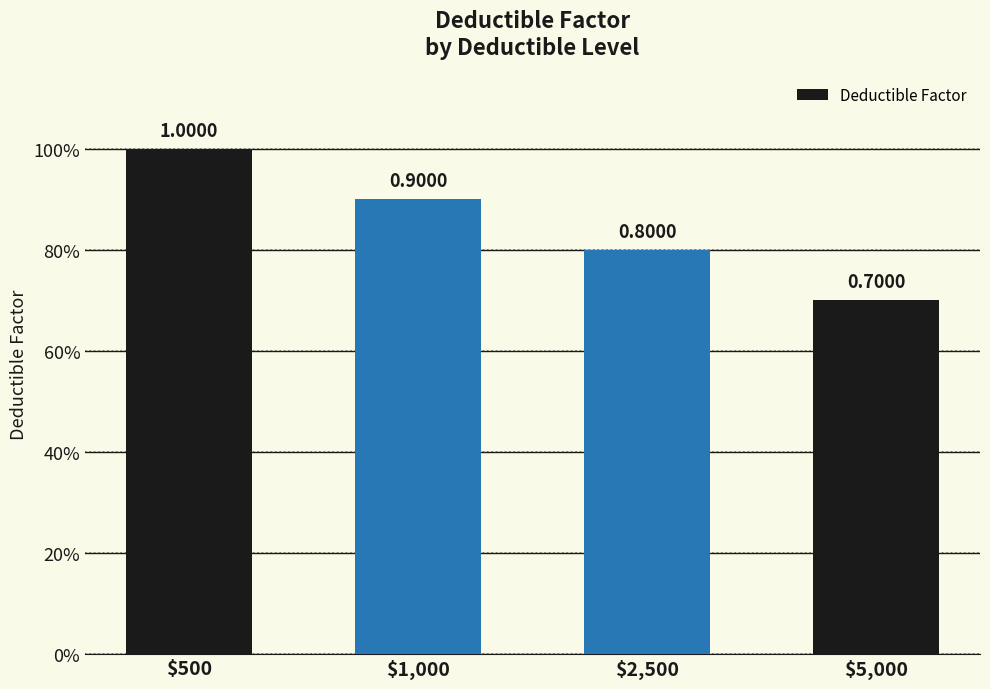

Rank the categories by value from lowest to highest.

$5,000, $2,500, $1,000, $500